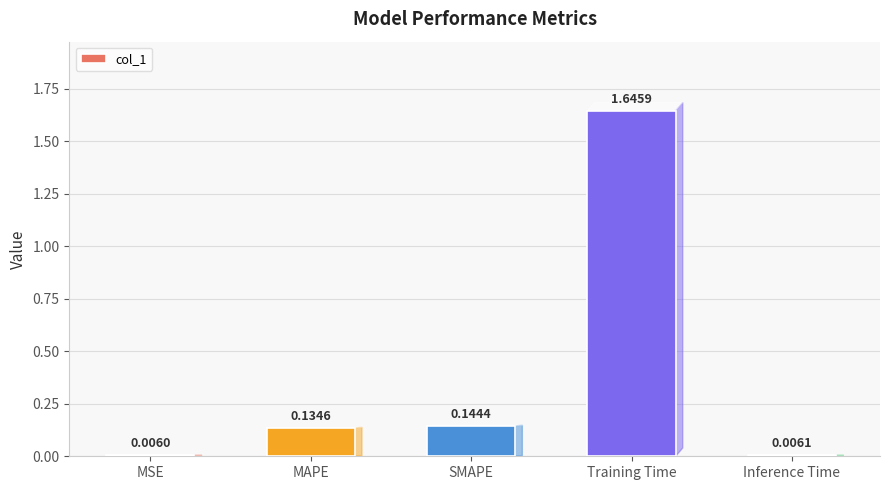

What is the label of the 4th bar from the right?

MAPE